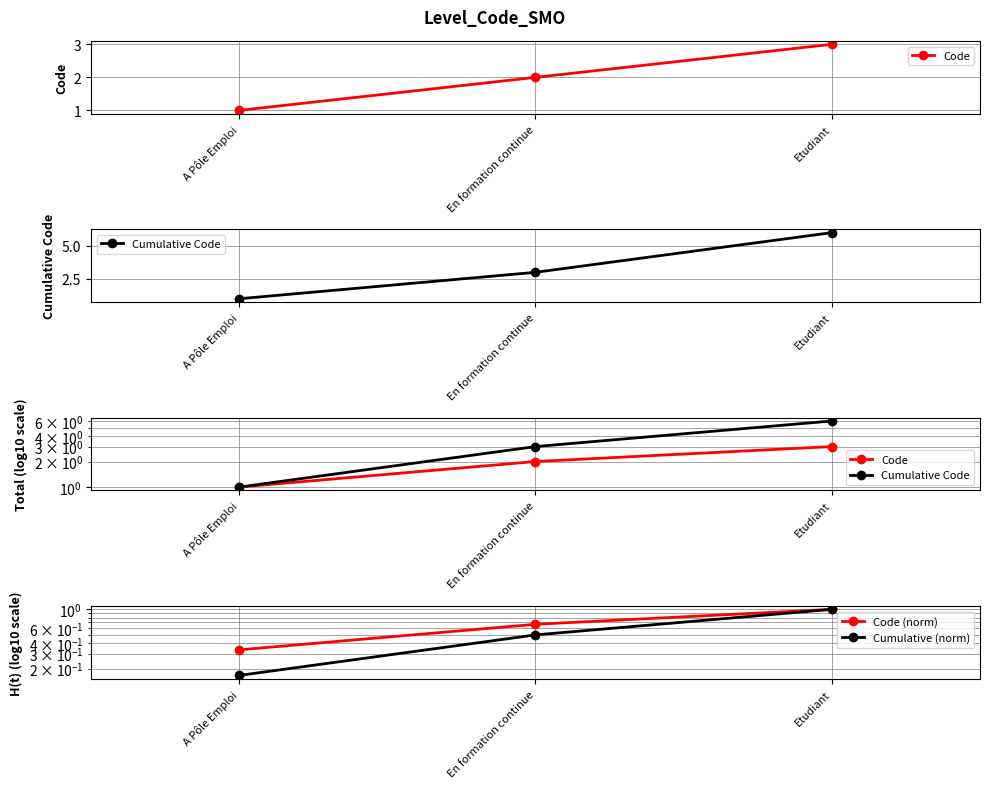

Where is Cumulative Code nearest to the value 3?

En formation continue